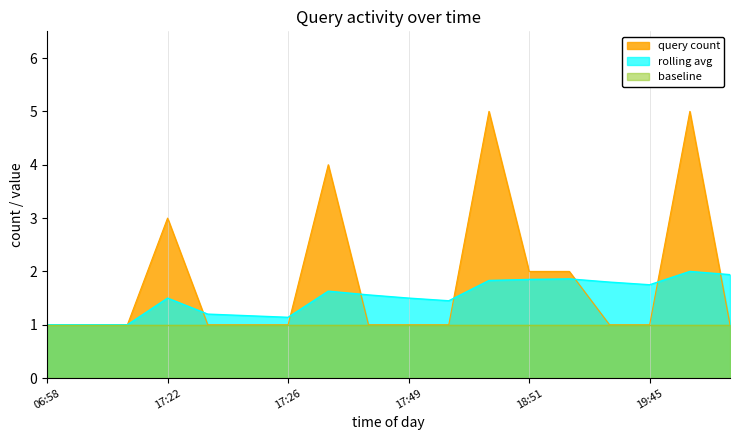

After their last crossing, which series has the higher values: rolling avg or query count?

rolling avg